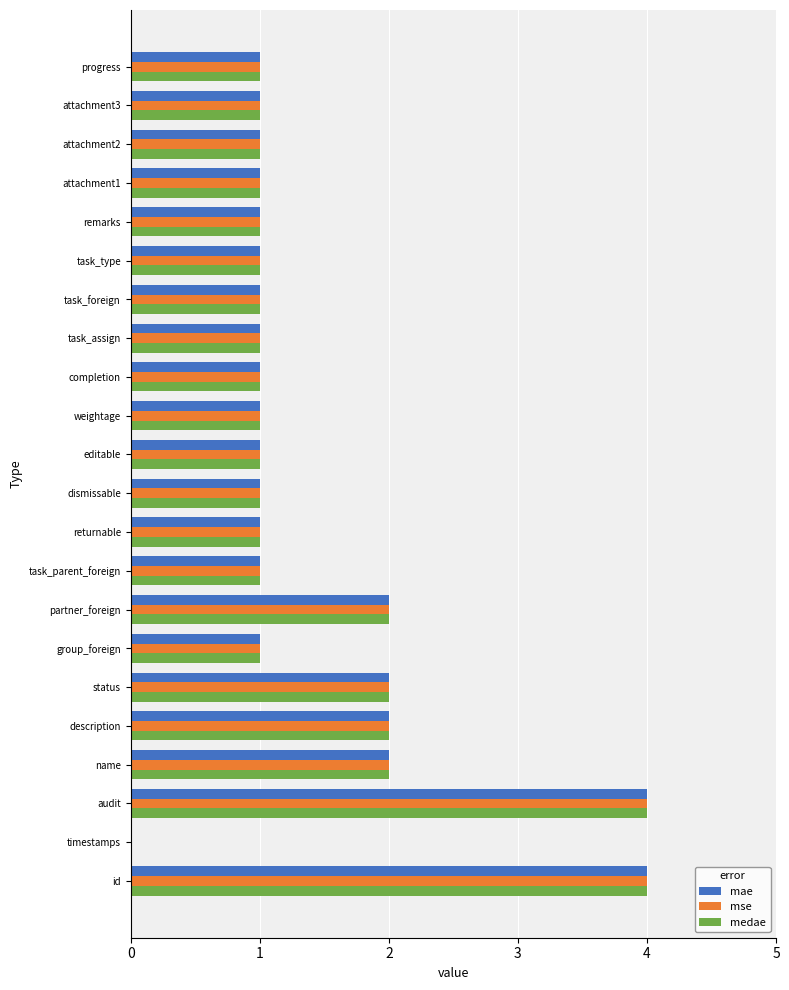

Is the value of medae at description greater than the value of mae at weightage?

Yes